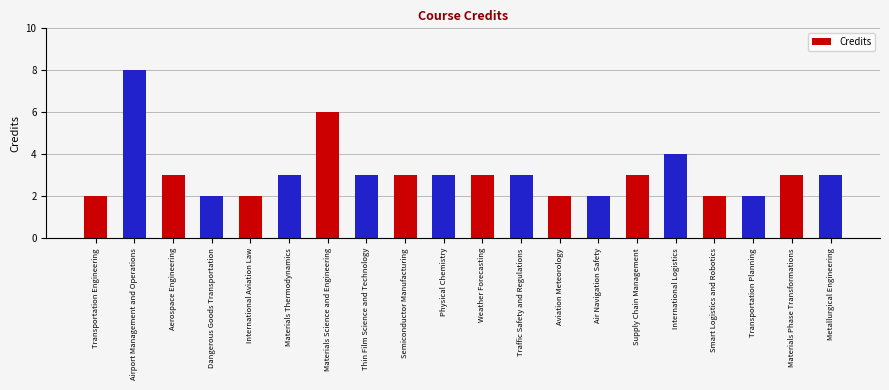

What is the maximum value shown in the chart?

8